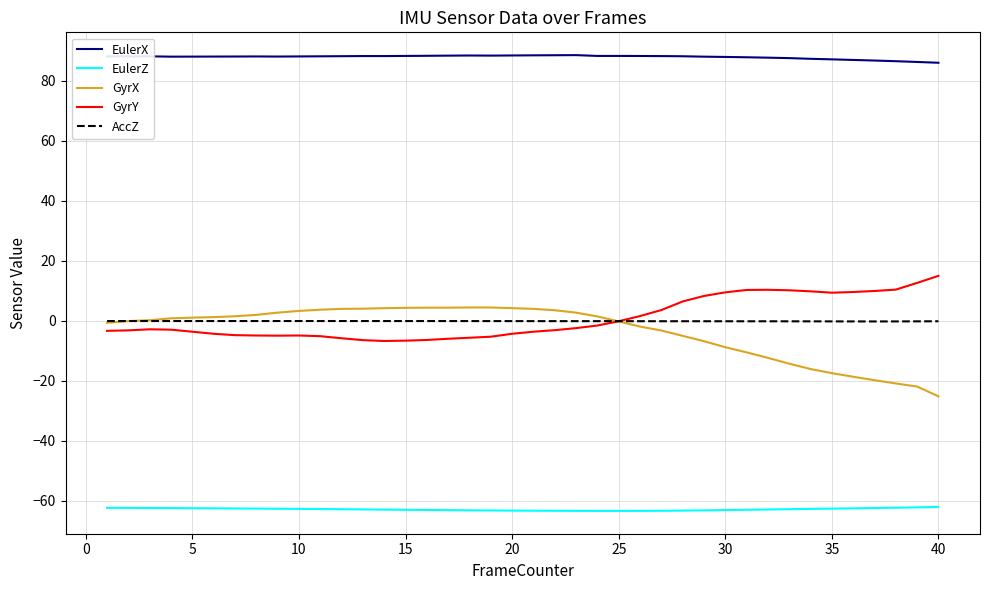

Which series has the largest range (max minus min)?

GyrX